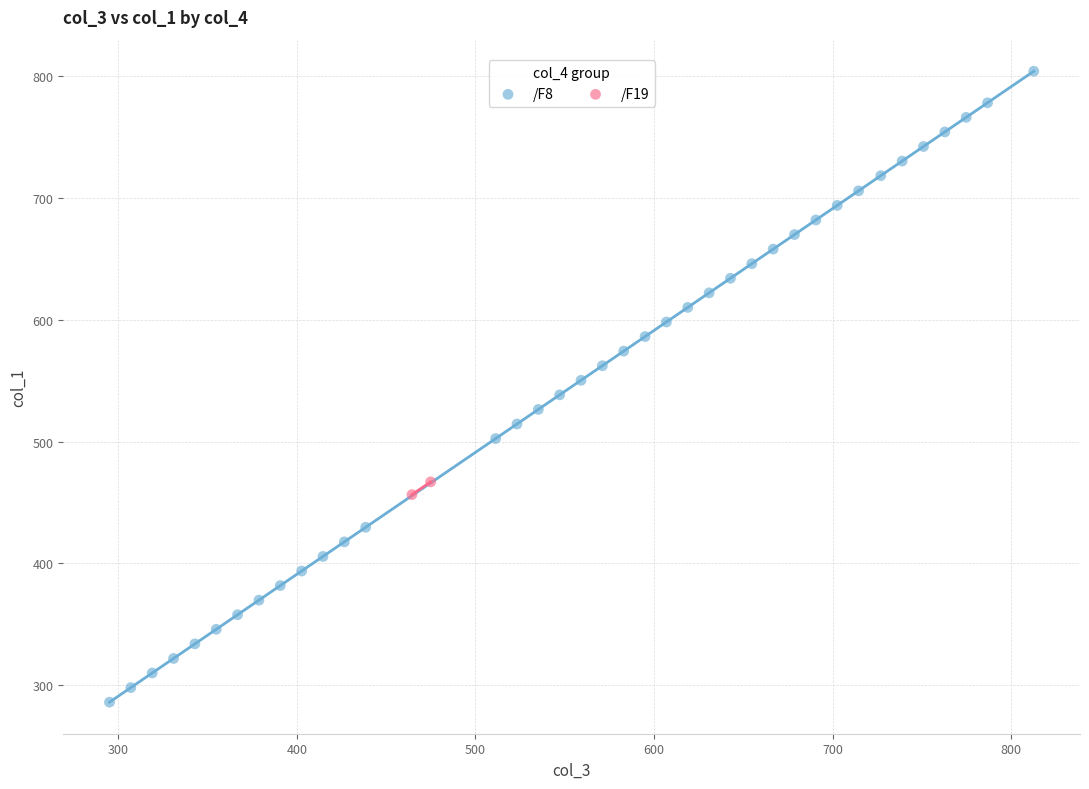

What are all the series names shown in the legend?

/F8, /F19